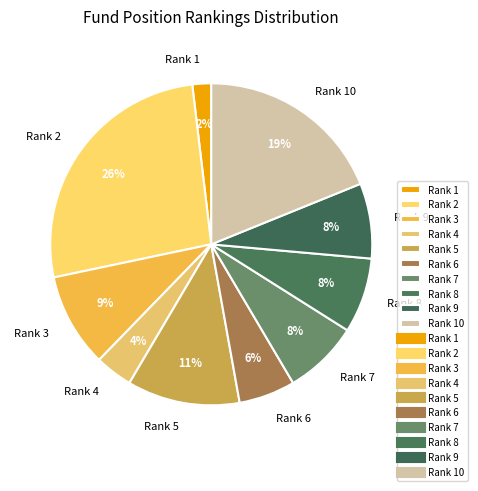

Which slice is the largest?

Rank 2